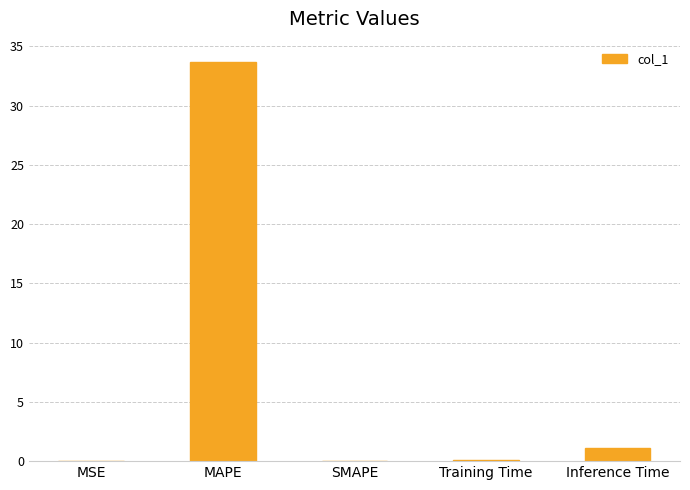

What is the change in value from SMAPE to Training Time?

+0.1